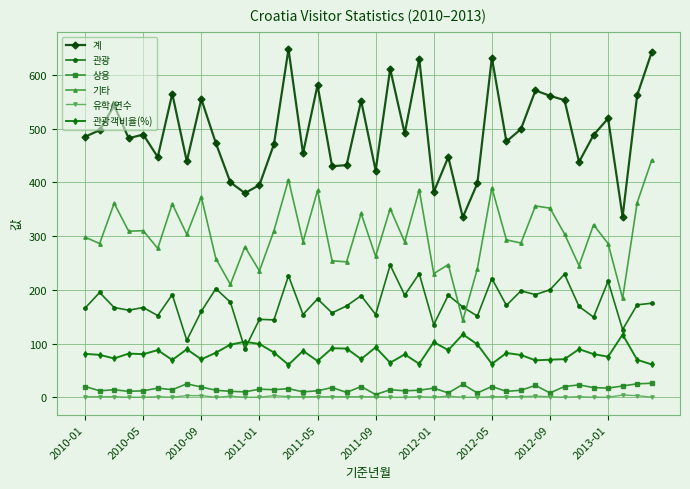

Which series has the largest range (max minus min)?

계